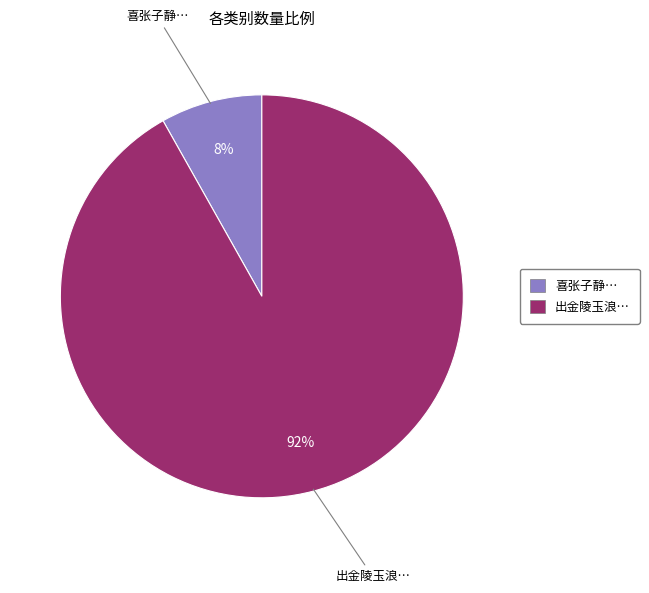

Does any single category account for the majority?

Yes